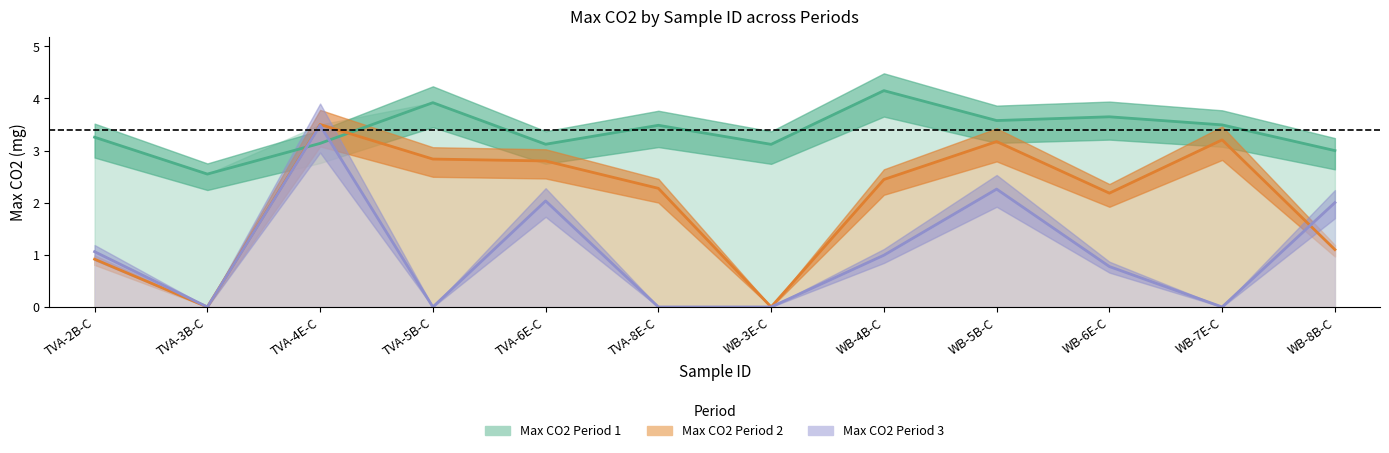

What is the greatest value displayed?

4.2